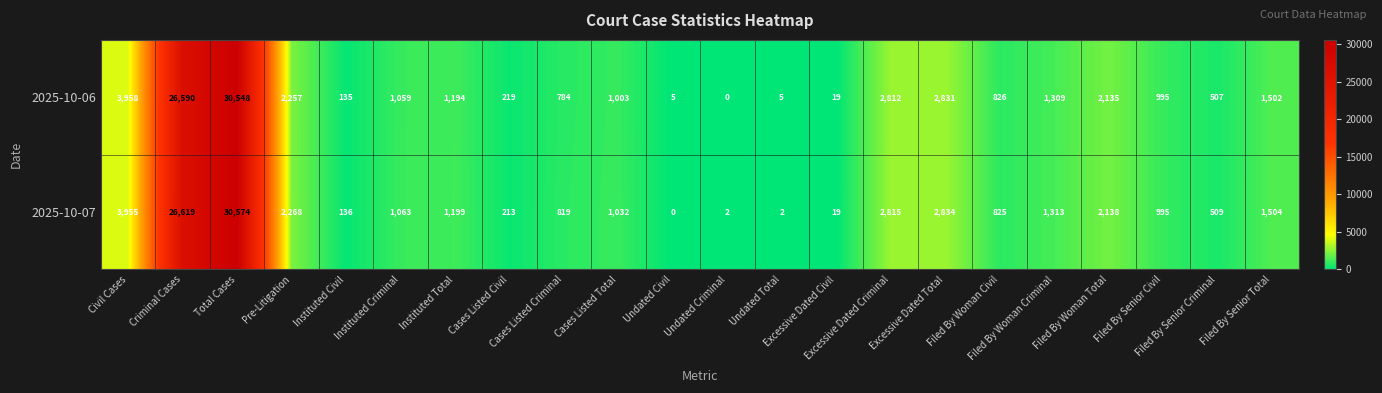

What is the difference between the highest and lowest values at Pre-Litigation?

11